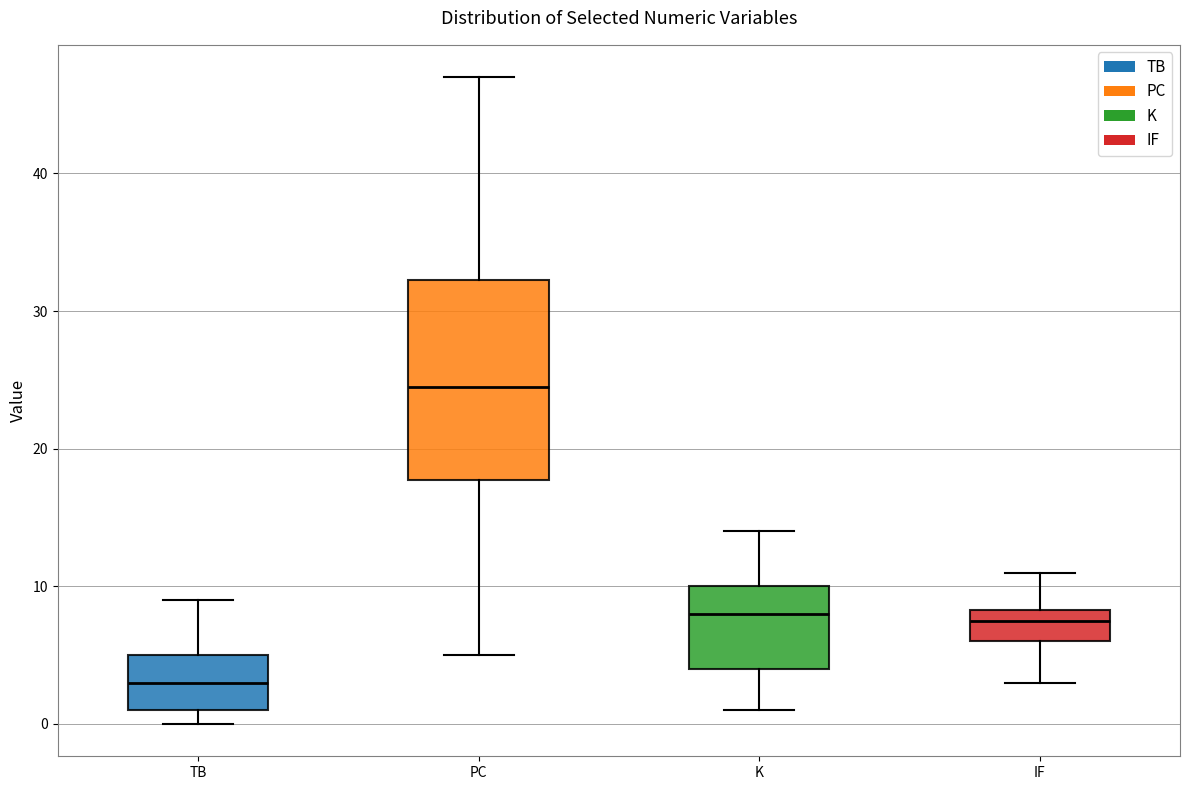

Which box has the lowest median line?

TB